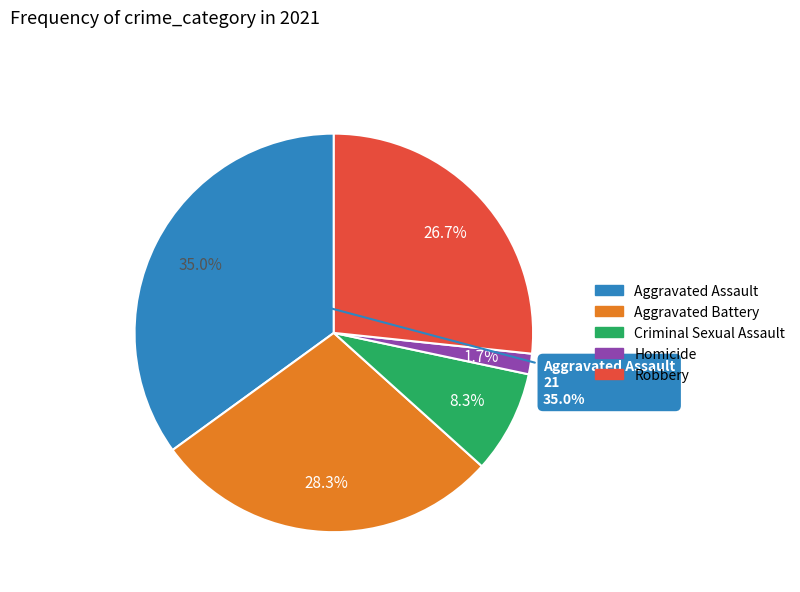

Count the number of slices in the pie.

5